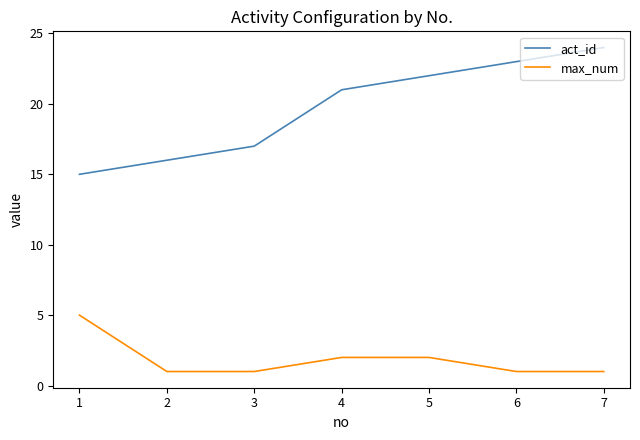

What is the sum of the act_id values at 5 and 2?

38